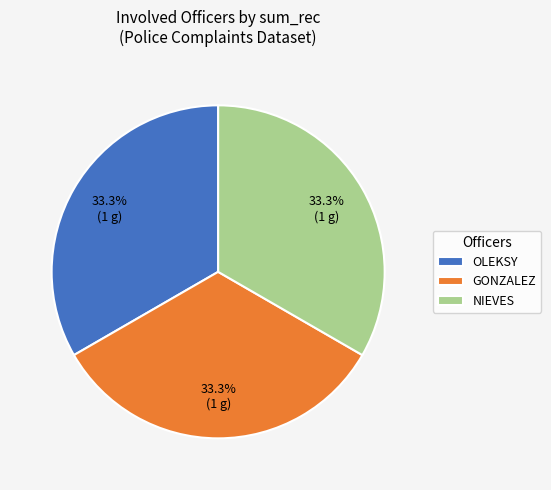

Approximately how many times larger is the value at GONZALEZ compared to NIEVES?

1.0